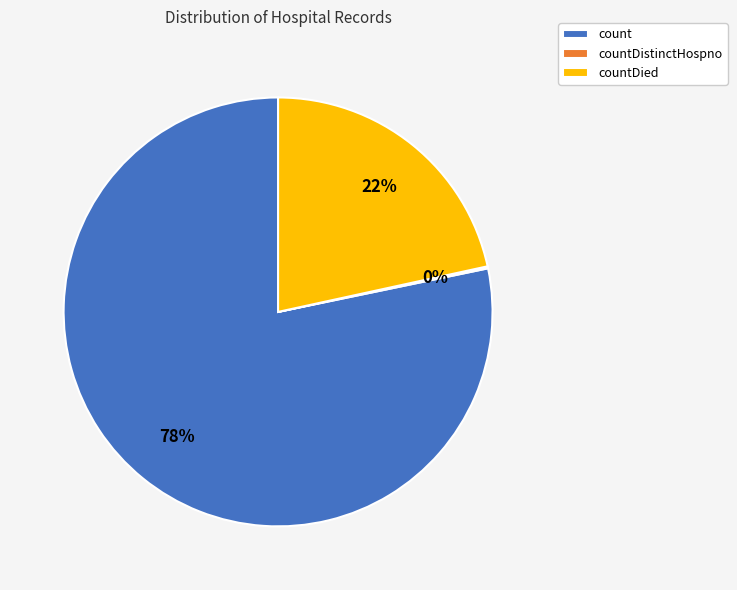

Do countDied and count together represent more than half of the pie?

Yes